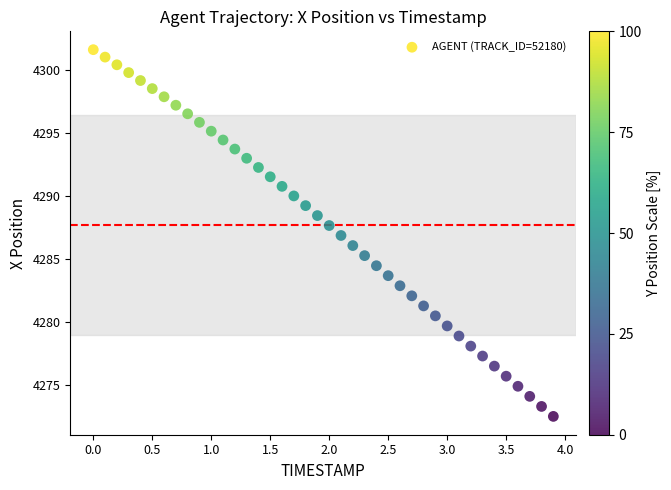

What is the range of X values (max minus min)?

3.9